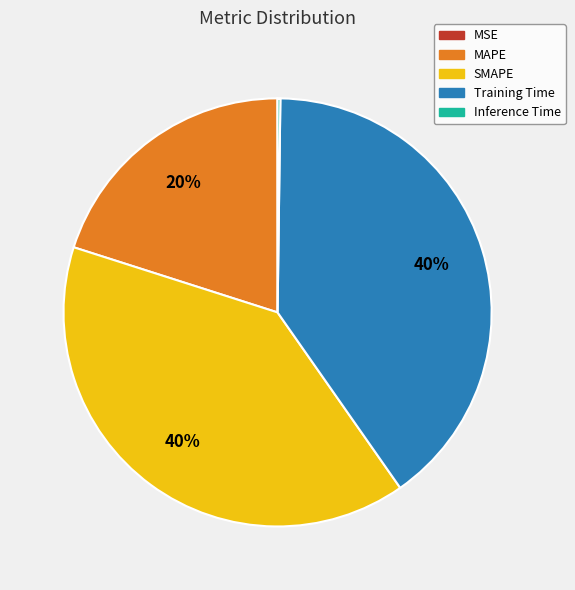

Do MAPE and SMAPE together represent more than half of the pie?

Yes